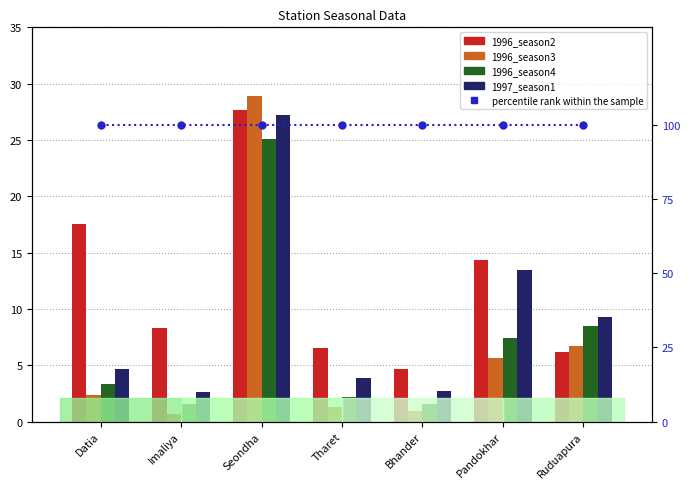

Which series contains the lowest Y value?

1996_season3